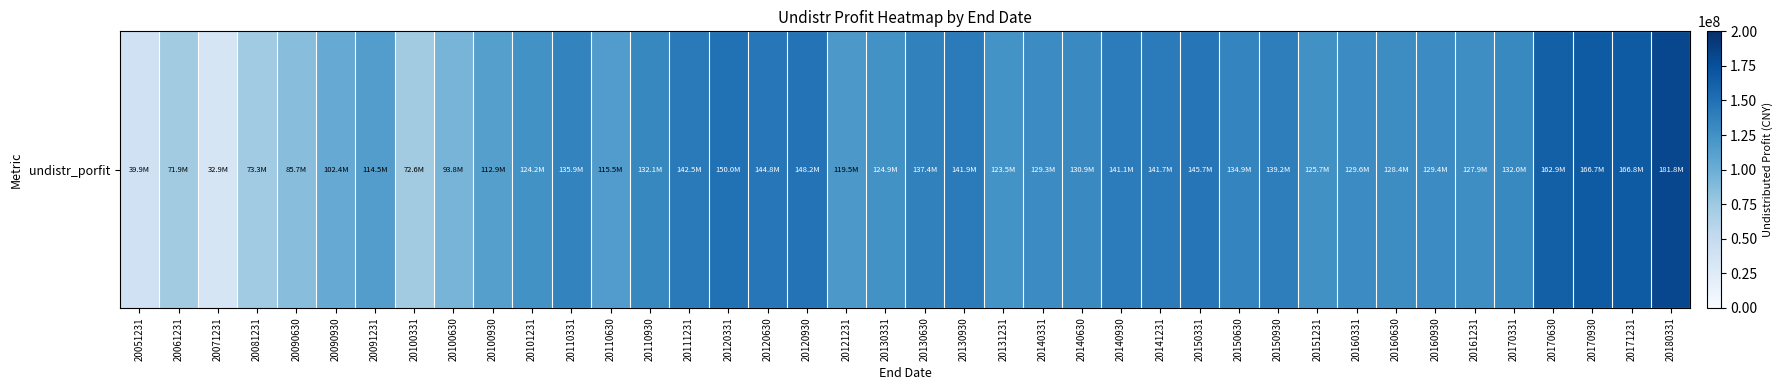

What is the minimum value shown in the chart?

32885292.3